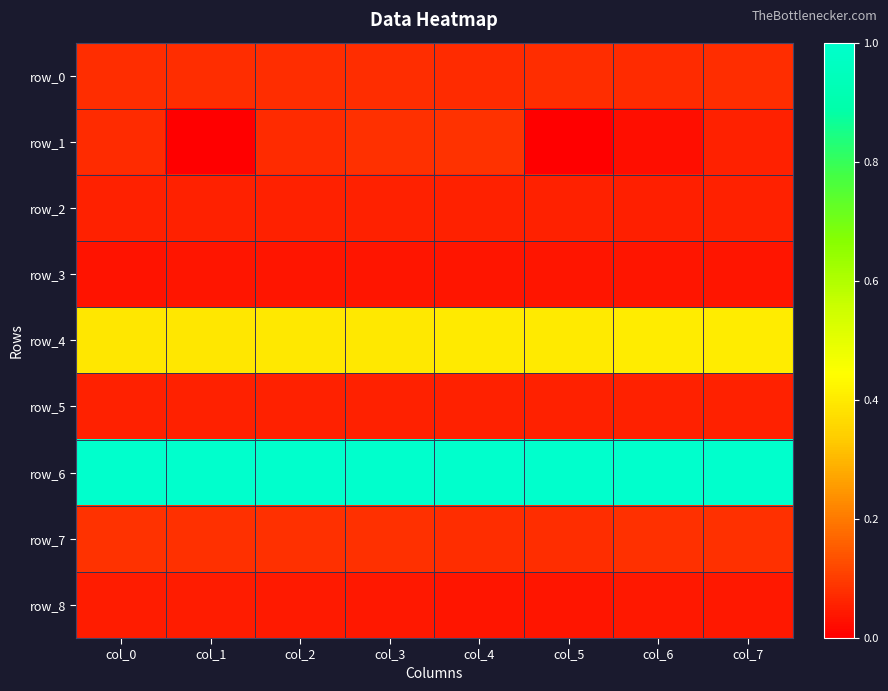

What is the total value across all series at col_4?

1.8